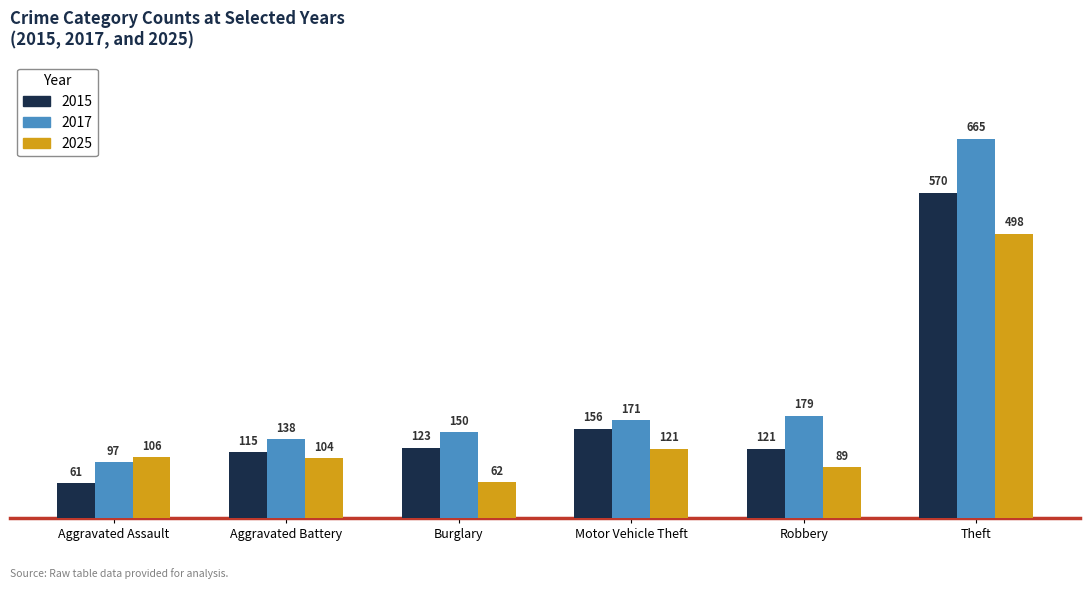

Reading left to right, extract all data points from this chart.

2015: Aggravated Assault=61	Aggravated Battery=115	Burglary=123	Motor Vehicle Theft=156	Robbery=121	Theft=570
2017: Aggravated Assault=97	Aggravated Battery=138	Burglary=150	Motor Vehicle Theft=171	Robbery=179	Theft=665
2025: Aggravated Assault=106	Aggravated Battery=104	Burglary=62	Motor Vehicle Theft=121	Robbery=89	Theft=498